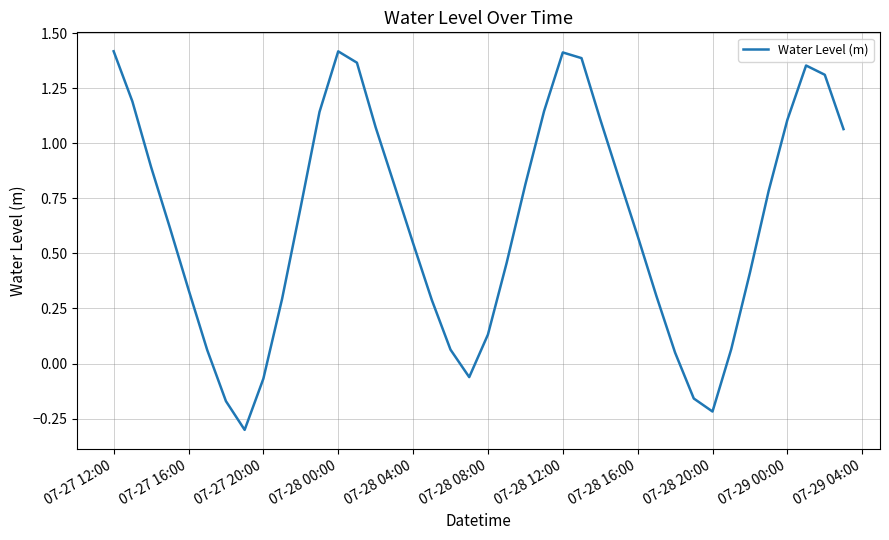

What is the minimum value shown in the chart?

-0.3